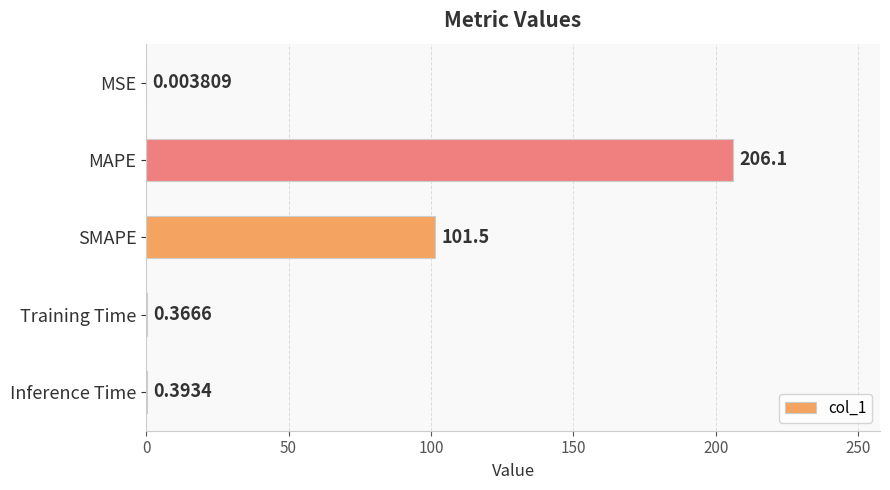

What is the change in value from MSE to MAPE?

+206.1